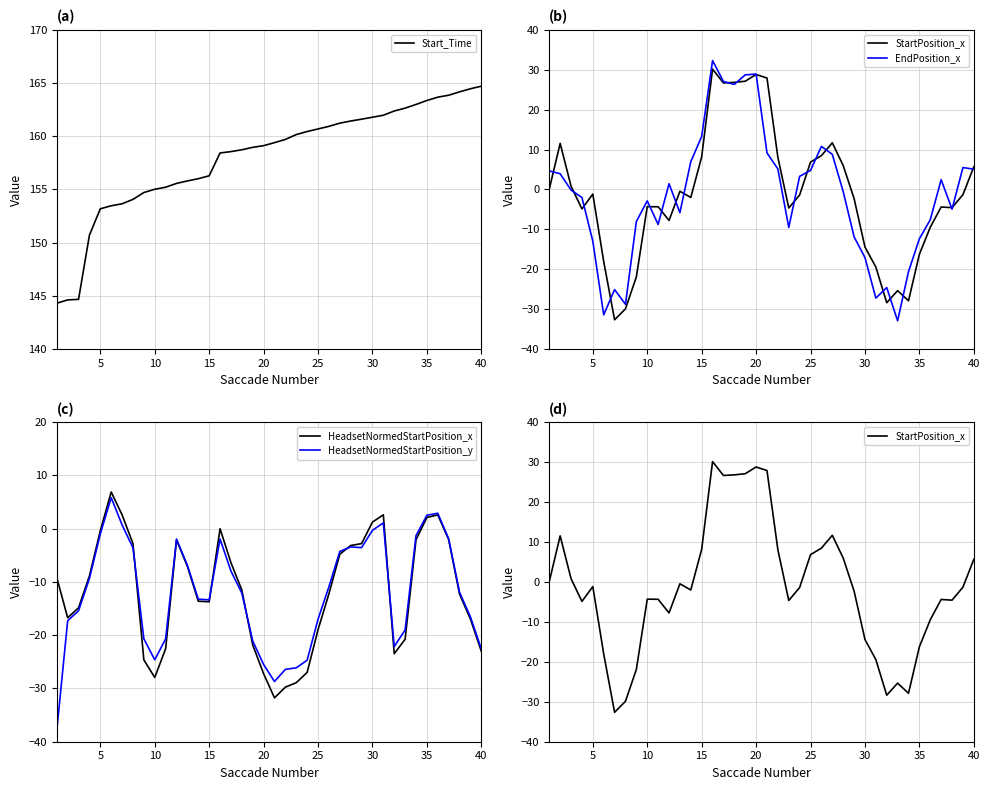

Rank the series by their maximum value, from lowest to highest.

HeadsetNormedStartPosition_y, HeadsetNormedStartPosition_x, StartPosition_x, EndPosition_x, Start_Time